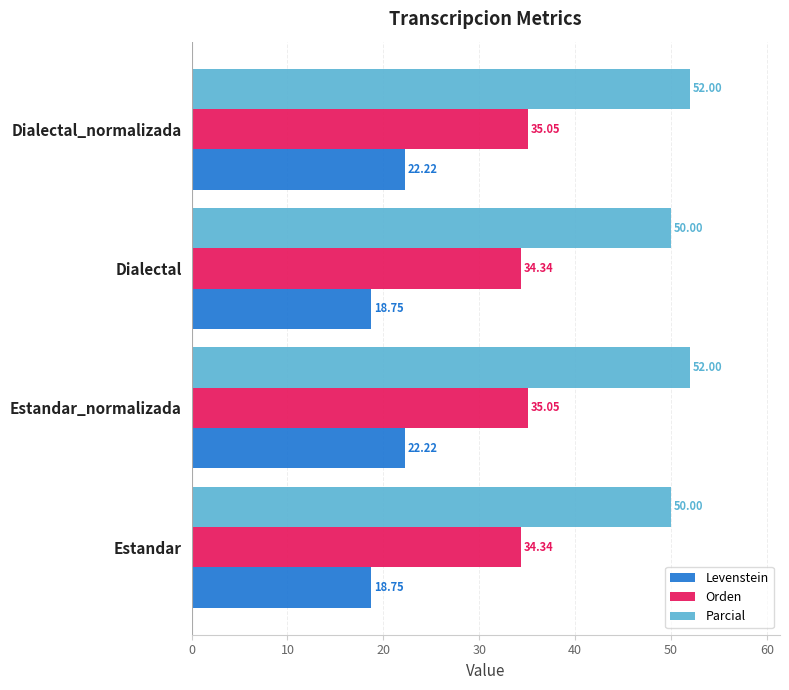

What is the average value of the Levenstein series?

20.5